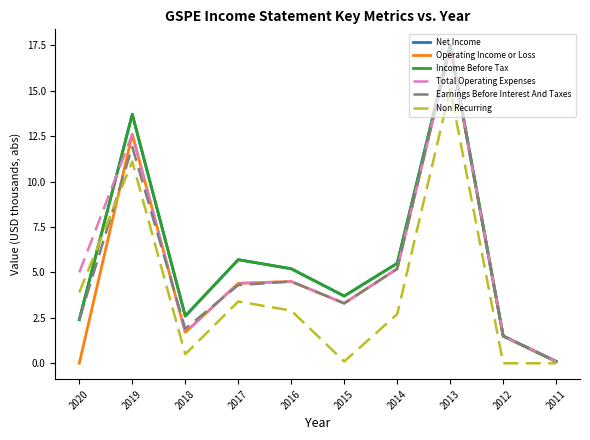

What is the sum of all Net Income values?

57.9